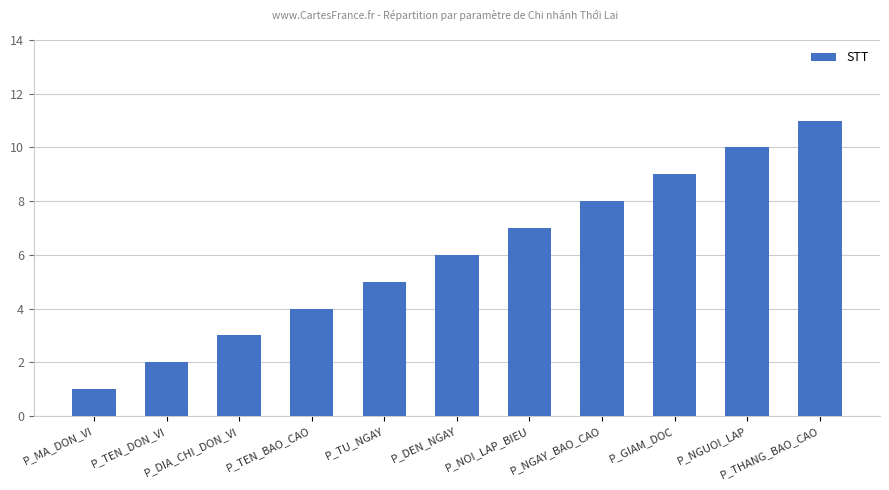

The value at P_DEN_NGAY is 2. True or false?

False